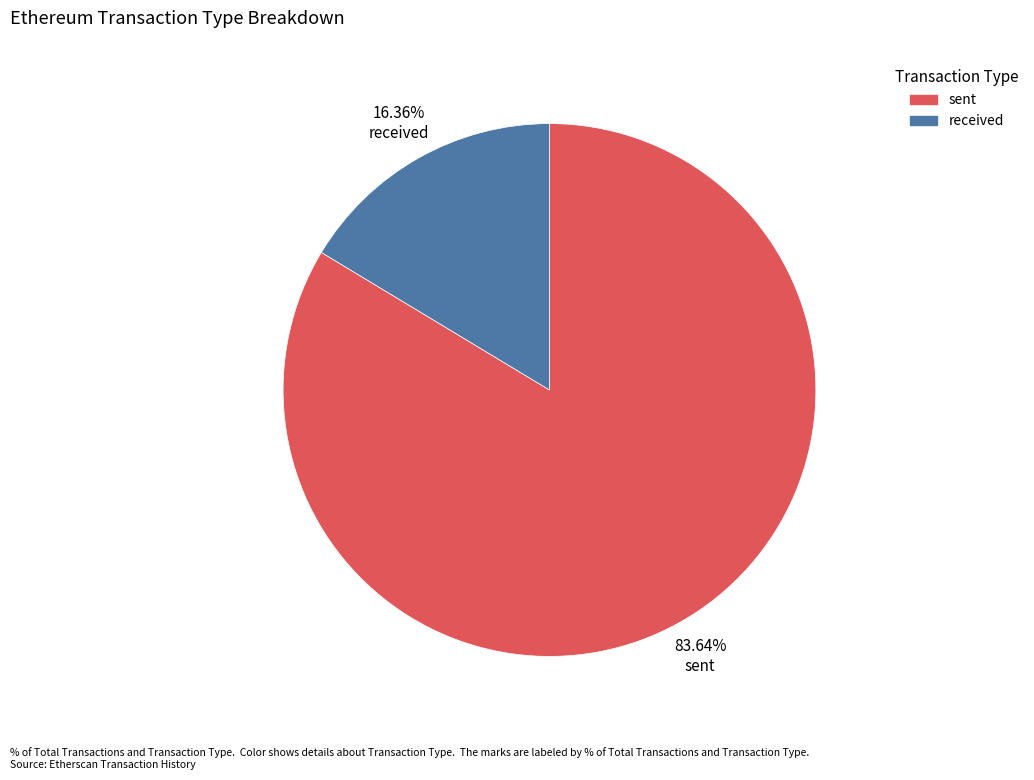

Is there any slice that represents more than half of the pie?

Yes